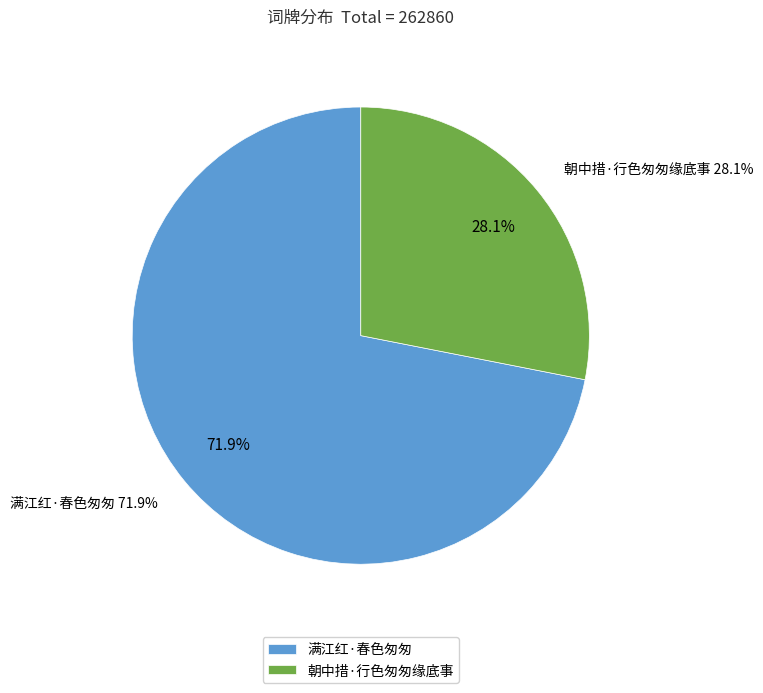

How many segments does this pie chart have?

2